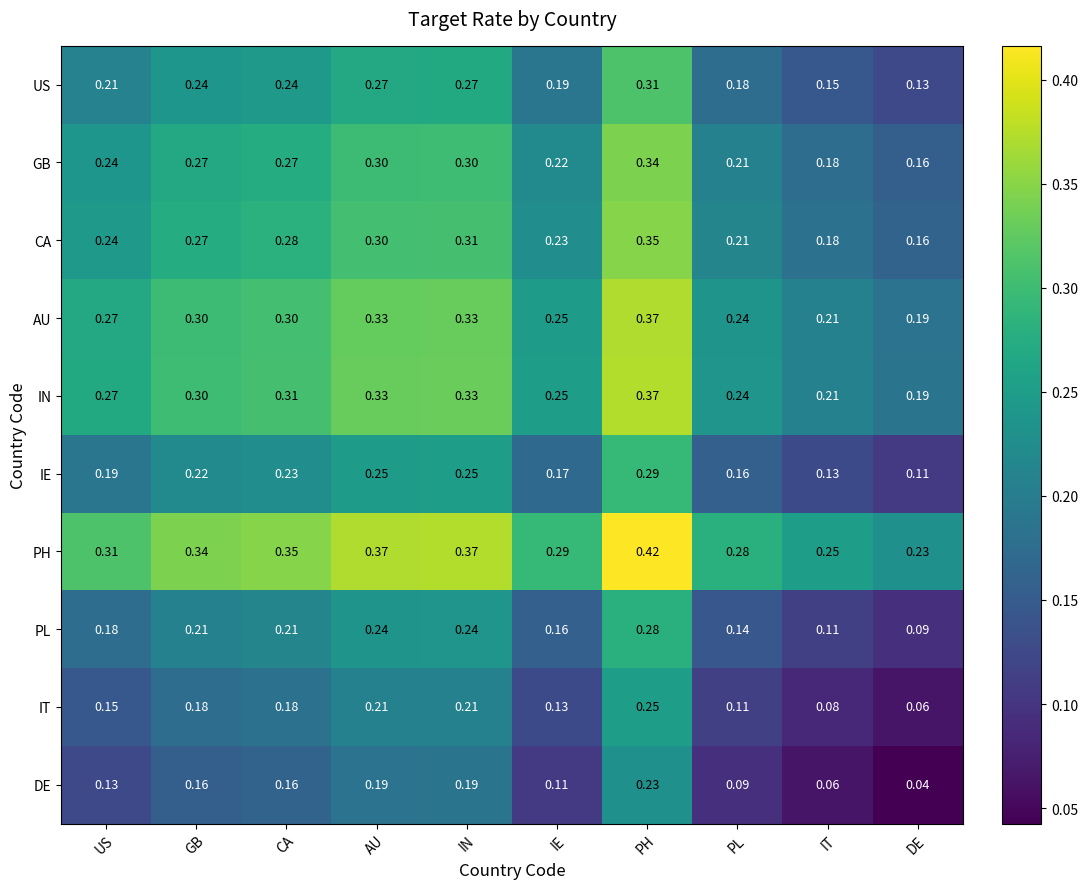

How many series are shown in this chart?

10